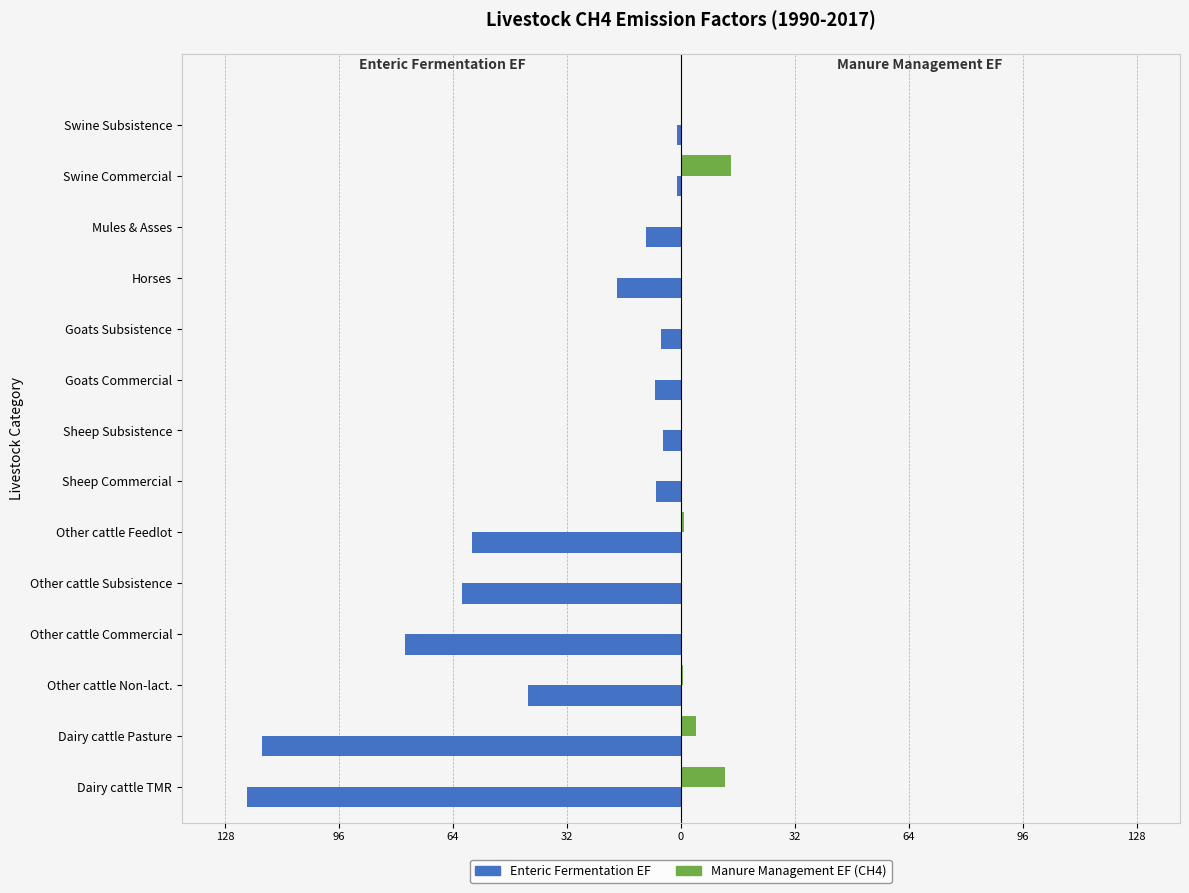

What is the value of the Manure Management EF (CH4) bar at the 2nd from the left?

4.3